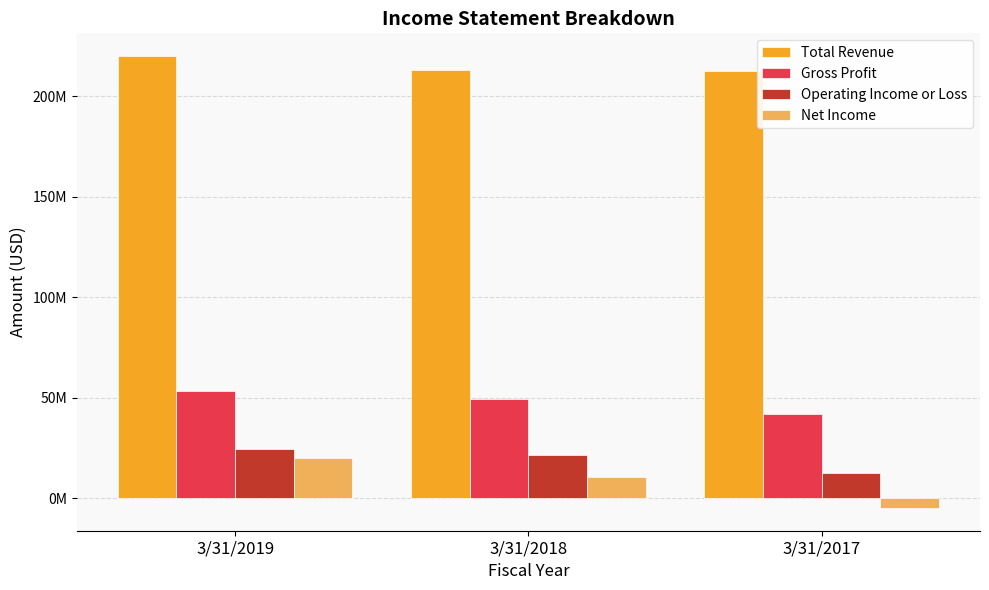

What is the value of the Gross Profit bar at the 2nd from the left?

49501000